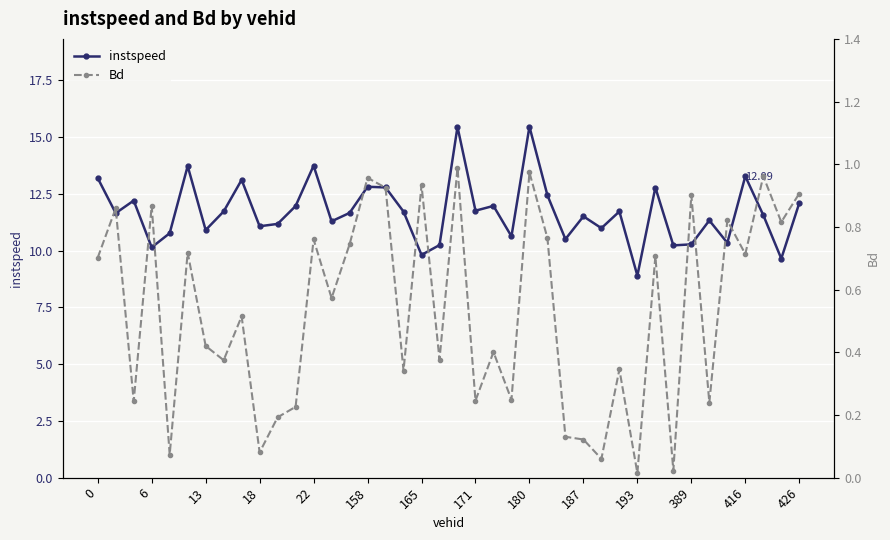

True or false: instspeed has more than 1 points higher than both neighbors.

True